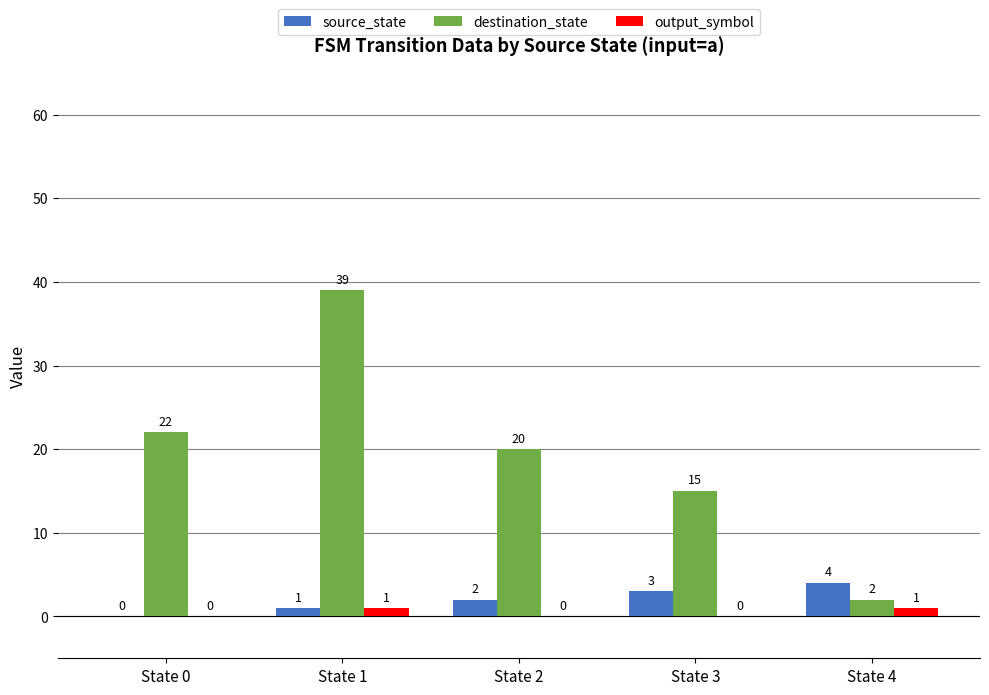

What are all the series names shown in the legend?

source_state, destination_state, output_symbol